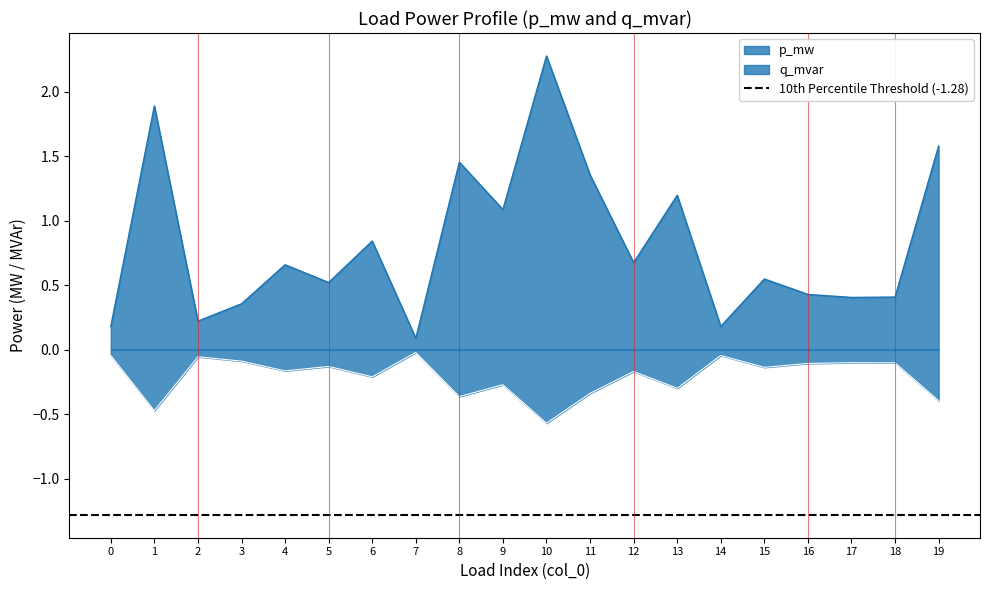

What is the sum of the p_mw values at 10 and 5?

2.8